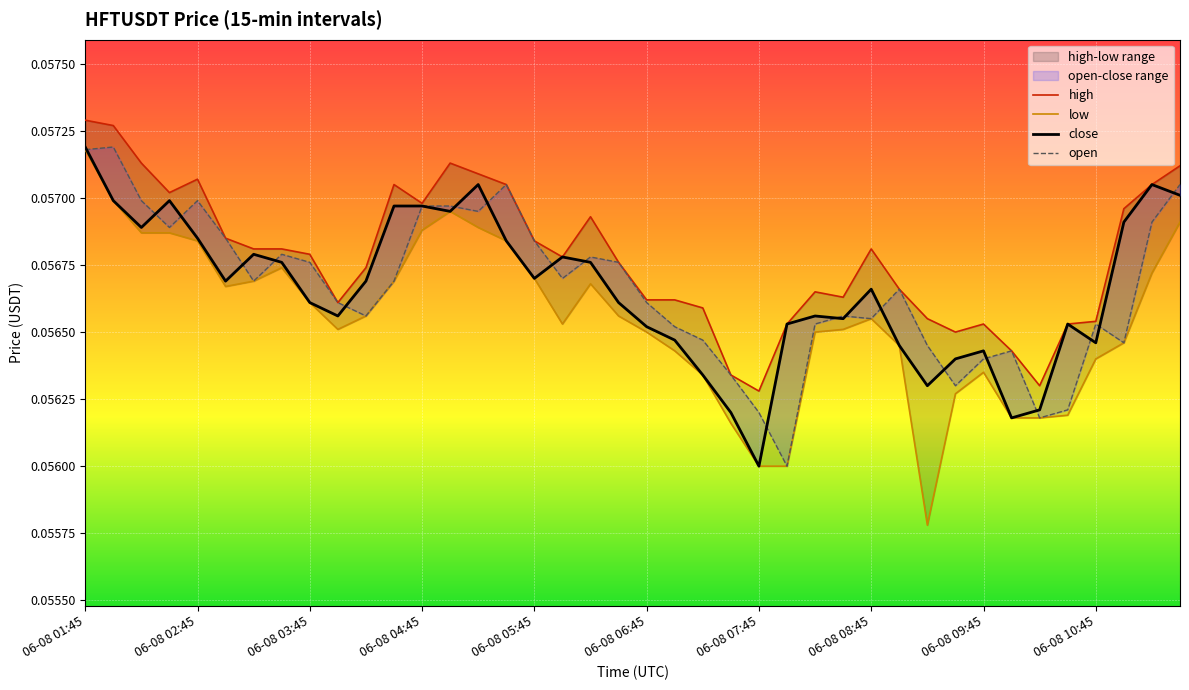

The close series shows 0.1 at 06-08 01:45. True or false?

True